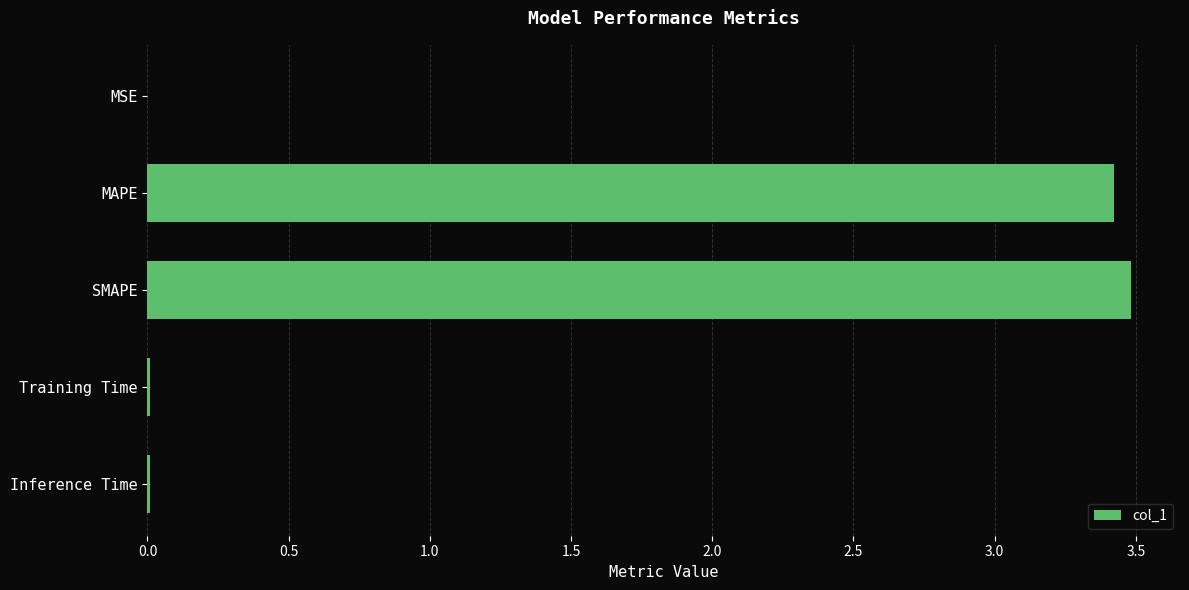

What is the sum of all values?

6.9